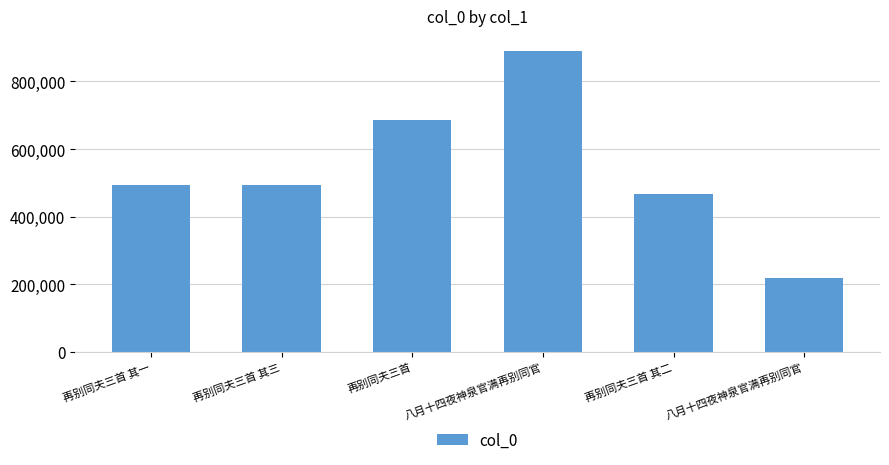

What is the greatest value displayed?

889882